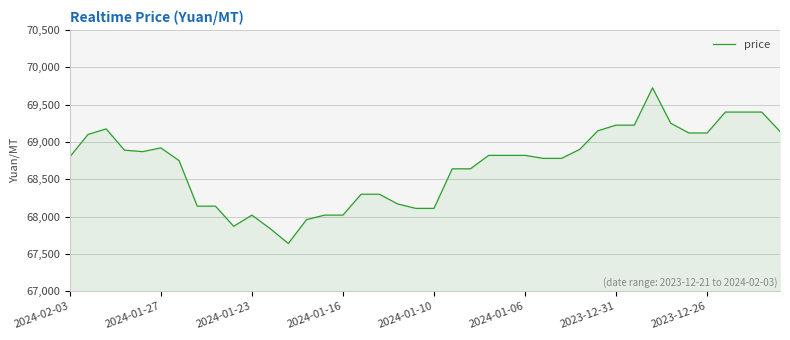

What is the greatest value displayed?

69725